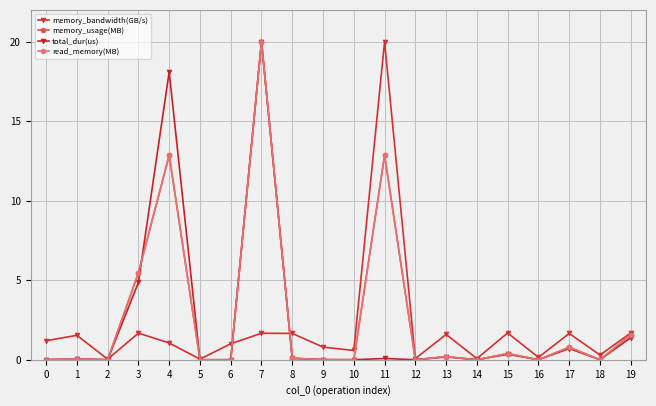

Does the chart have visible grid lines?

Yes